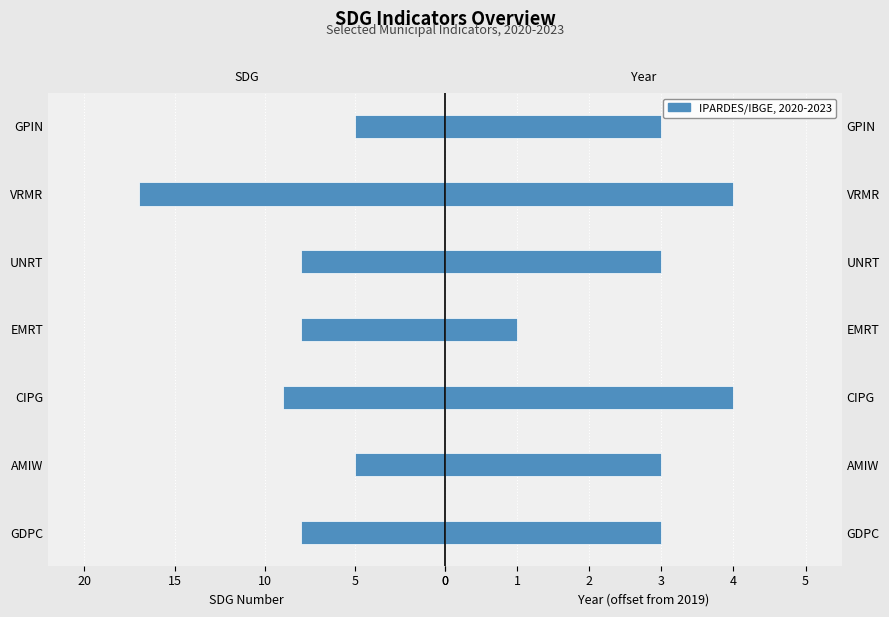

At AMIW, list the series in order from largest to smallest.

Year (offset from 2019), SDG Number